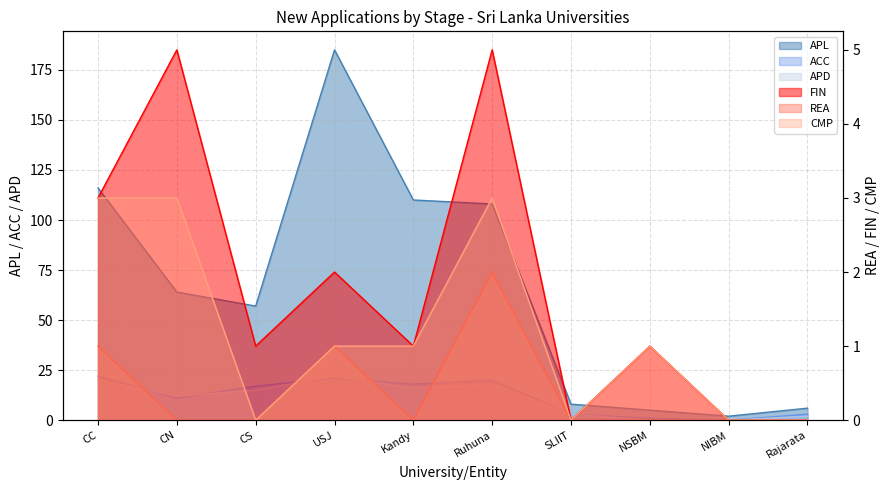

Is it true that FIN equals 1 at NSBM?

True